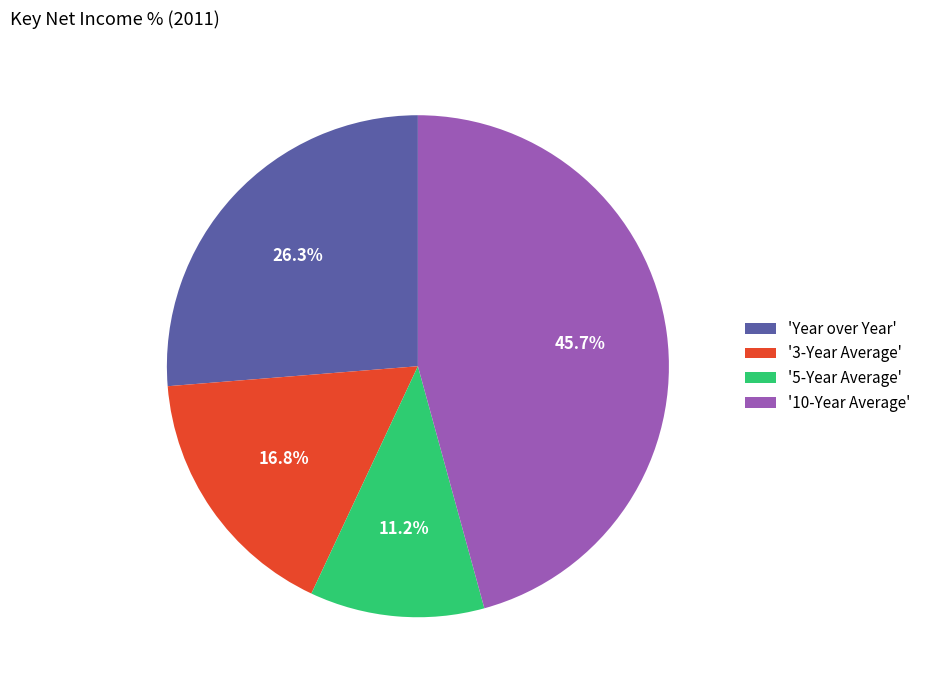

Which slice is the largest?

'10-Year Average'